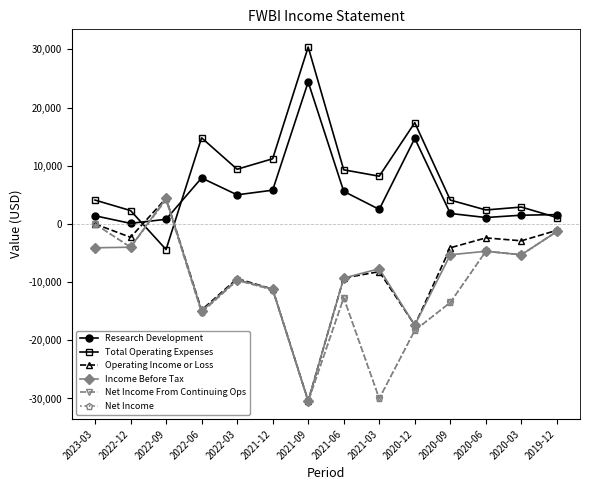

Reading left to right, list all the values displayed in this chart.

Research Development: 1400	100	800	7900	5000	5800	24400	5600	2500	14700	1800	1100	1500	1600
Total Operating Expenses: 4100	2300	-4400	14800	9400	11200	30400	9300	8200	17400	4100	2400	2900	1100
Operating Income or Loss: 0	-2300	4400	-14800	-9400	-11200	-30400	-9300	-8200	-17400	-4100	-2400	-2900	-1100
Income Before Tax: -4100	-4000	4400	-15000	-9600	-11200	-30400	-9300	-7700	-17400	-5300	-4700	-5300	-1300
Net Income From Continuing Ops: 0	-4000	4200	-15200	-9700	-11300	-30500	-12700	-30000	-18300	-13500	-4700	-5300	-1300
Net Income: 0	-4000	4200	-15200	-9700	-11300	-30500	-12700	-30000	-18300	-13500	-4700	-5300	-1300